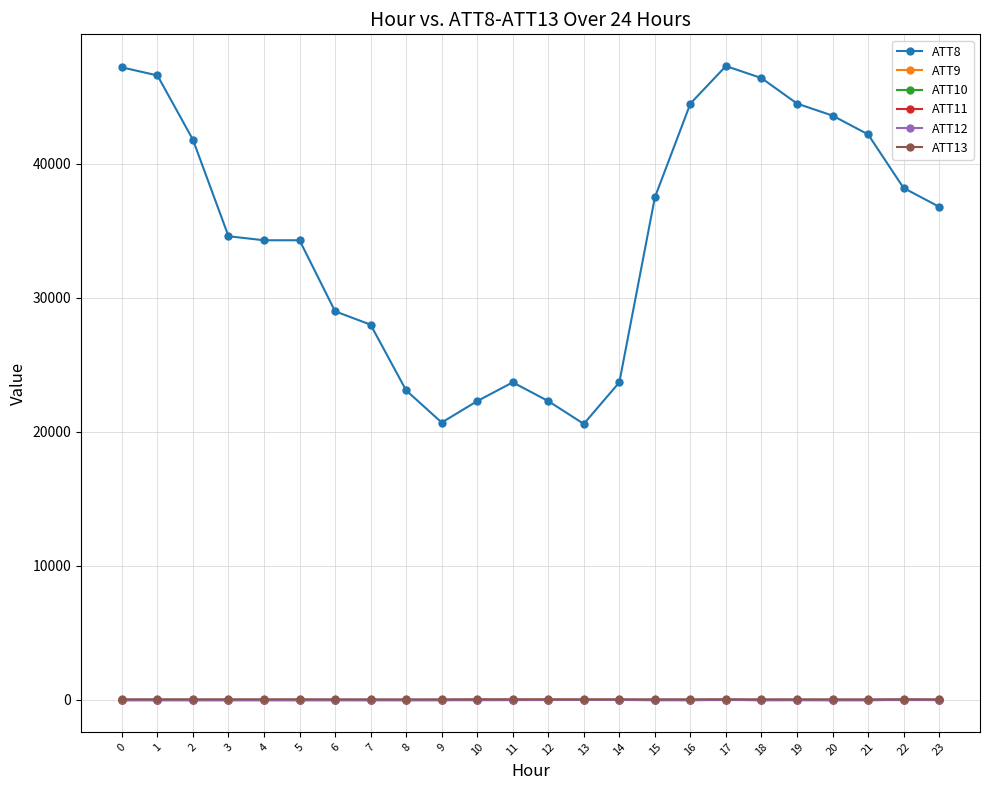

What is the difference between the second highest and minimum values in the ATT13 series?

6.3